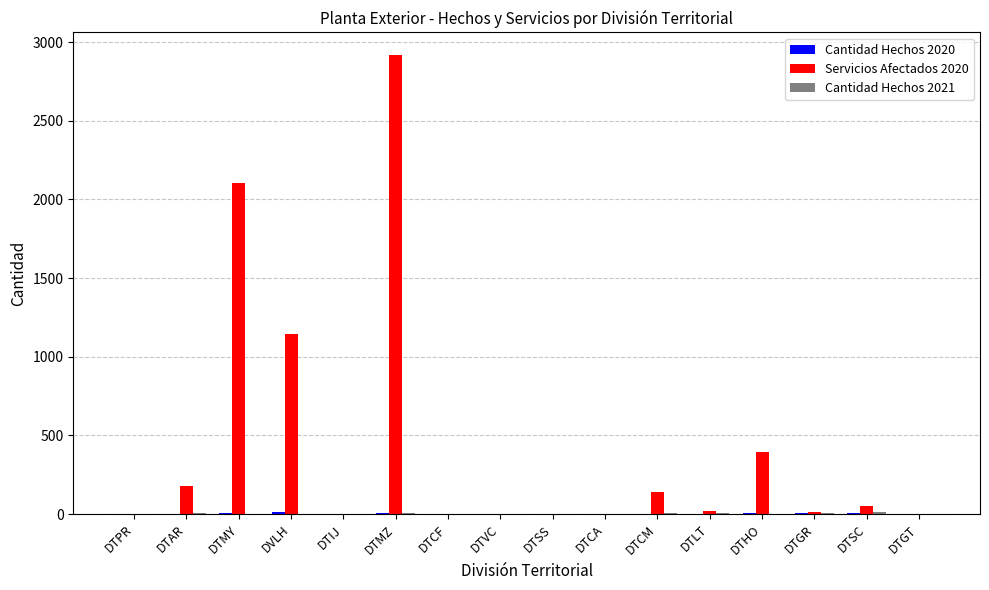

Does the chart contain stacked bars?

No